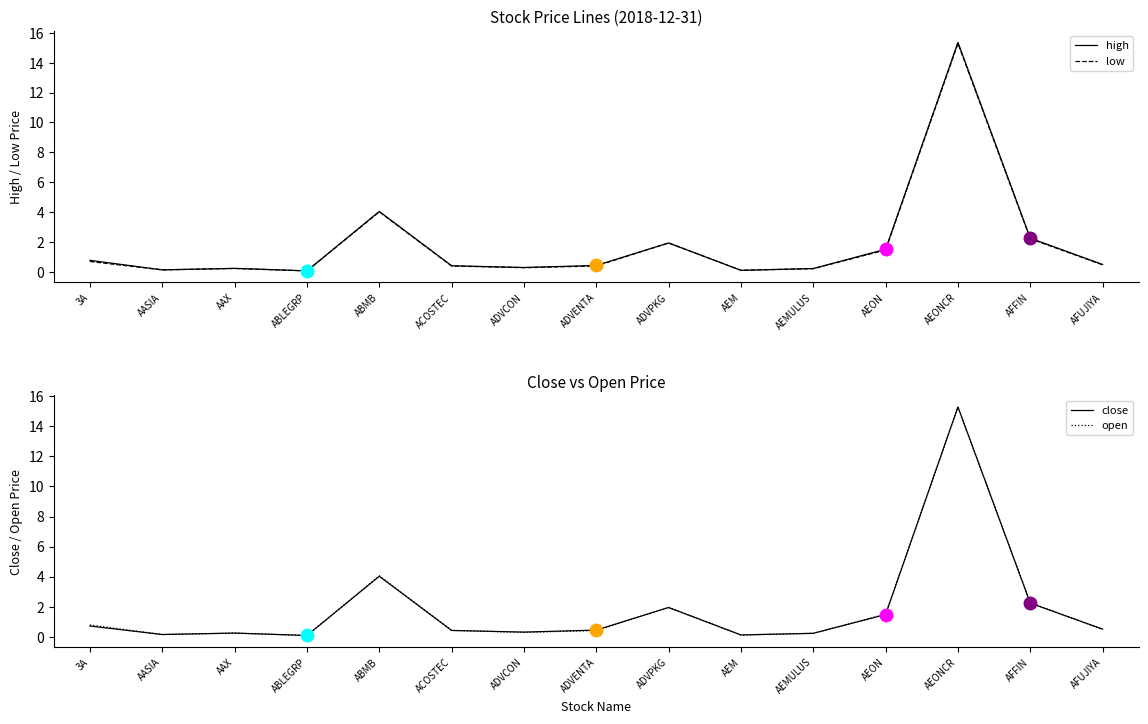

At ACOSTEC, list the series in order from smallest to largest.

low, close, high, open